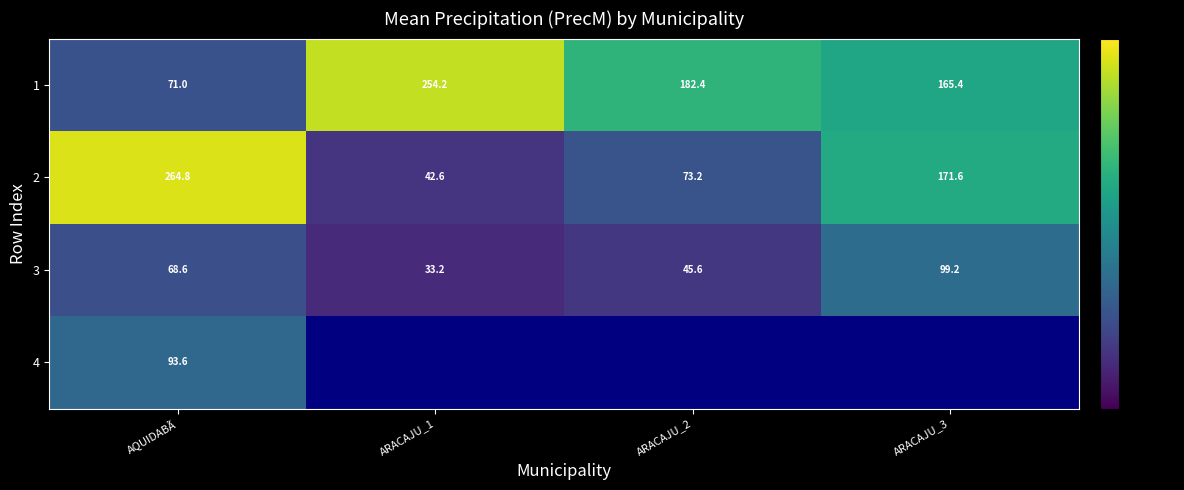

Is it true that 3 equals 45.6 at ARACAJU_2?

True